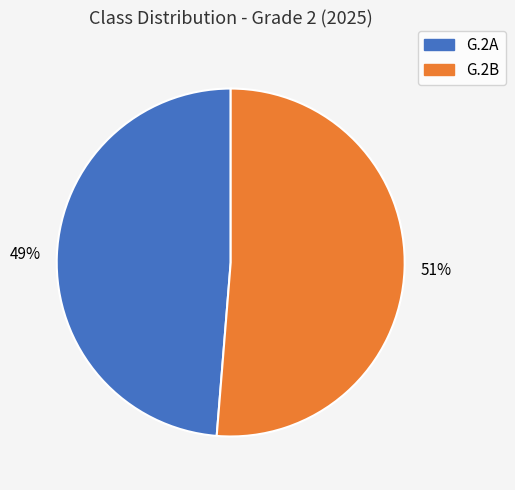

Is there any slice that represents more than half of the pie?

Yes